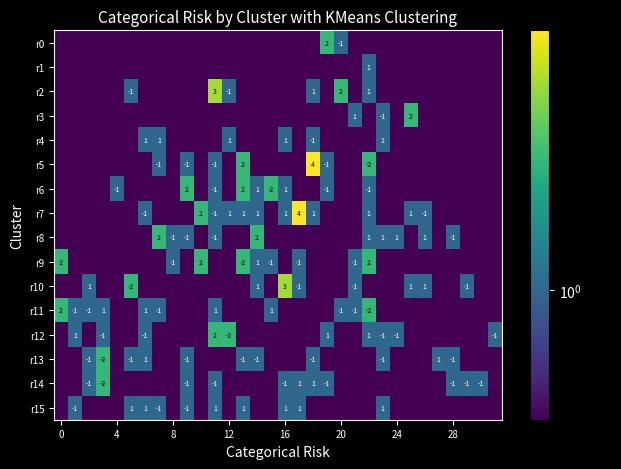

Which series has the largest range (max minus min)?

r5